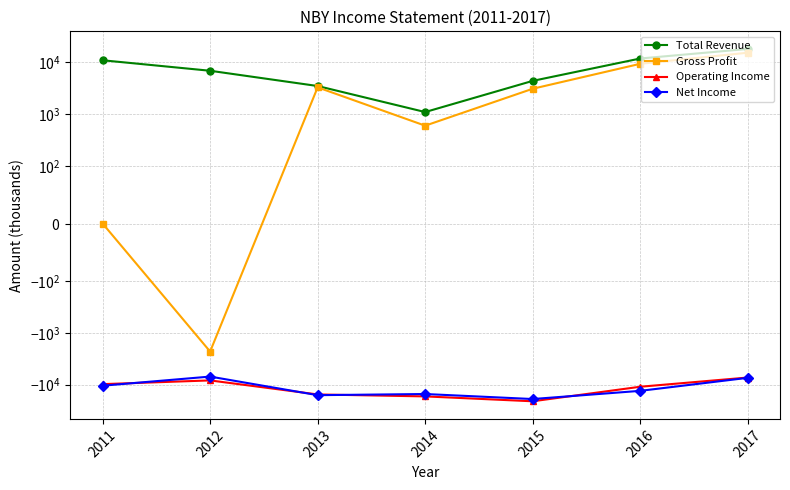

Where is the first local minimum for Total Revenue?

2014